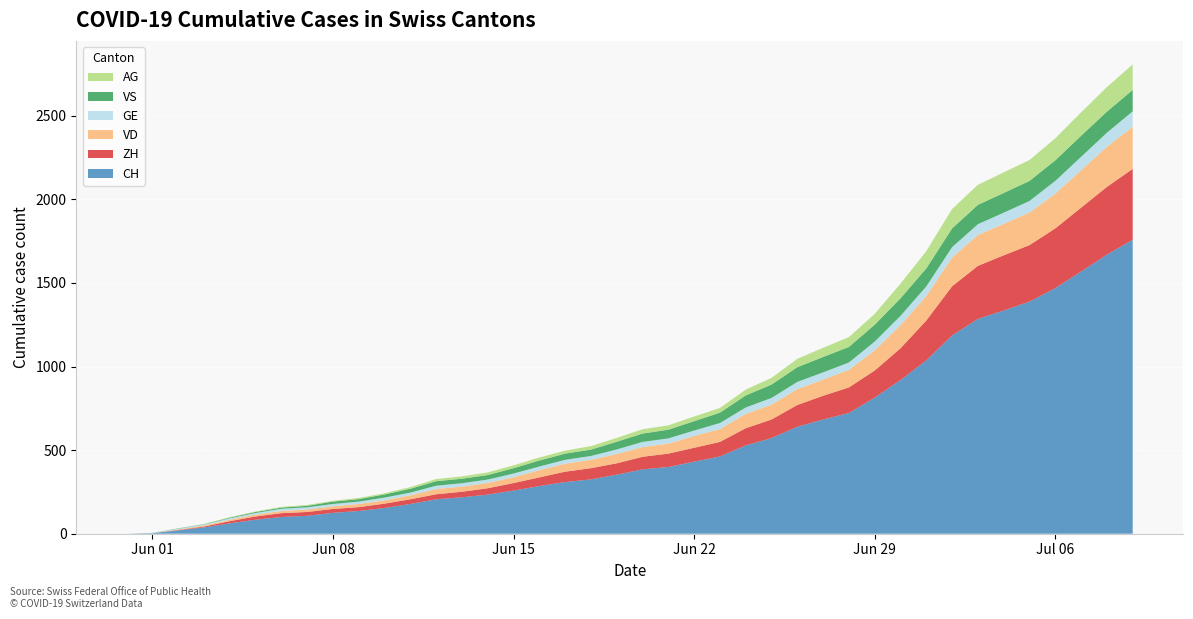

Reading left to right, what are all the values shown in this chart?

CH: 2020-05-31=0	2020-06-01=3	2020-06-02=20	2020-06-03=38	2020-06-04=62	2020-06-05=84	2020-06-06=100	2020-06-07=107	2020-06-08=125	2020-06-09=136	2020-06-10=154	2020-06-11=178	2020-06-12=206	2020-06-13=218	2020-06-14=234	2020-06-15=258	2020-06-16=285	2020-06-17=309	2020-06-18=325	2020-06-19=353	2020-06-20=385	2020-06-21=399	2020-06-22=431	2020-06-23=462	2020-06-24=528	2020-06-25=572	2020-06-26=640	2020-06-27=683	2020-06-28=722	2020-06-29=814	2020-06-30=919	2020-07-01=1037	2020-07-02=1186	2020-07-03=1285	2020-07-04=1335	2020-07-05=1388	2020-07-06=1469	2020-07-07=1568	2020-07-08=1669	2020-07-09=1758
ZH: 2020-05-31=0	2020-06-01=0	2020-06-02=2	2020-06-03=5	2020-06-04=13	2020-06-05=19	2020-06-06=23	2020-06-07=23	2020-06-08=23	2020-06-09=23	2020-06-10=26	2020-06-11=28	2020-06-12=30	2020-06-13=33	2020-06-14=38	2020-06-15=45	2020-06-16=52	2020-06-17=62	2020-06-18=67	2020-06-19=68	2020-06-20=75	2020-06-21=80	2020-06-22=83	2020-06-23=87	2020-06-24=103	2020-06-25=111	2020-06-26=130	2020-06-27=142	2020-06-28=153	2020-06-29=162	2020-06-30=190	2020-07-01=238	2020-07-02=294	2020-07-03=317	2020-07-04=330	2020-07-05=338	2020-07-06=357	2020-07-07=382	2020-07-08=405	2020-07-09=424
VD: 2020-05-31=0	2020-06-01=0	2020-06-02=4	2020-06-03=6	2020-06-04=9	2020-06-05=11	2020-06-06=13	2020-06-07=15	2020-06-08=16	2020-06-09=19	2020-06-10=20	2020-06-11=24	2020-06-12=31	2020-06-13=31	2020-06-14=32	2020-06-15=35	2020-06-16=43	2020-06-17=48	2020-06-18=50	2020-06-19=56	2020-06-20=58	2020-06-21=60	2020-06-22=71	2020-06-23=77	2020-06-24=86	2020-06-25=89	2020-06-26=95	2020-06-27=97	2020-06-28=105	2020-06-29=121	2020-06-30=138	2020-07-01=147	2020-07-02=172	2020-07-03=185	2020-07-04=188	2020-07-05=195	2020-07-06=208	2020-07-07=224	2020-07-08=240	2020-07-09=252
GE: 2020-05-31=0	2020-06-01=1	2020-06-02=4	2020-06-03=6	2020-06-04=8	2020-06-05=10	2020-06-06=13	2020-06-07=13	2020-06-08=14	2020-06-09=14	2020-06-10=16	2020-06-11=16	2020-06-12=20	2020-06-13=20	2020-06-14=20	2020-06-15=22	2020-06-16=22	2020-06-17=23	2020-06-18=23	2020-06-19=27	2020-06-20=31	2020-06-21=31	2020-06-22=32	2020-06-23=36	2020-06-24=38	2020-06-25=40	2020-06-26=43	2020-06-27=43	2020-06-28=44	2020-06-29=52	2020-06-30=56	2020-07-01=57	2020-07-02=62	2020-07-03=64	2020-07-04=67	2020-07-05=69	2020-07-06=76	2020-07-07=80	2020-07-08=84	2020-07-09=92
VS: 2020-05-31=0	2020-06-01=1	2020-06-02=2	2020-06-03=2	2020-06-04=4	2020-06-05=6	2020-06-06=7	2020-06-07=9	2020-06-08=14	2020-06-09=15	2020-06-10=19	2020-06-11=23	2020-06-12=27	2020-06-13=27	2020-06-14=27	2020-06-15=32	2020-06-16=36	2020-06-17=37	2020-06-18=38	2020-06-19=46	2020-06-20=50	2020-06-21=52	2020-06-22=56	2020-06-23=62	2020-06-24=72	2020-06-25=80	2020-06-26=88	2020-06-27=92	2020-06-28=93	2020-06-29=101	2020-06-30=105	2020-07-01=108	2020-07-02=112	2020-07-03=116	2020-07-04=118	2020-07-05=120	2020-07-06=123	2020-07-07=126	2020-07-08=126	2020-07-09=128
AG: 2020-05-31=0	2020-06-01=0	2020-06-02=0	2020-06-03=1	2020-06-04=3	2020-06-05=3	2020-06-06=5	2020-06-07=5	2020-06-08=5	2020-06-09=7	2020-06-10=7	2020-06-11=10	2020-06-12=13	2020-06-13=14	2020-06-14=16	2020-06-15=17	2020-06-16=18	2020-06-17=18	2020-06-18=21	2020-06-19=23	2020-06-20=26	2020-06-21=26	2020-06-22=28	2020-06-23=28	2020-06-24=35	2020-06-25=40	2020-06-26=50	2020-06-27=55	2020-06-28=59	2020-06-29=65	2020-06-30=88	2020-07-01=103	2020-07-02=116	2020-07-03=120	2020-07-04=123	2020-07-05=125	2020-07-06=132	2020-07-07=140	2020-07-08=147	2020-07-09=153